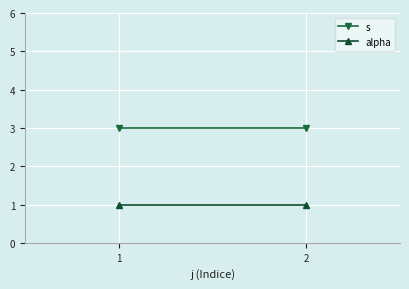

Is it true that s equals 1 at 2?

False